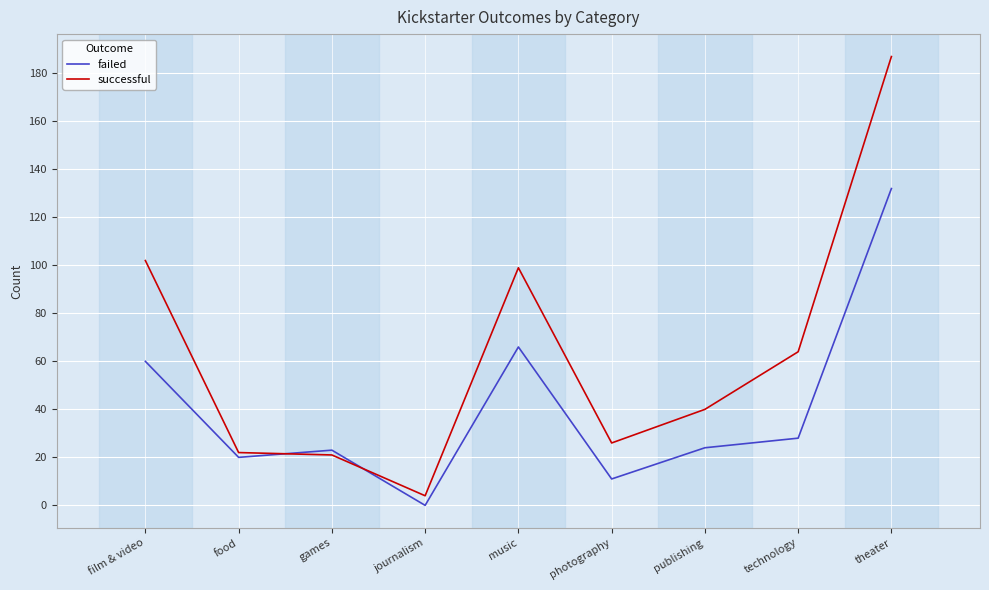

Rank the series by their maximum value, from lowest to highest.

failed, successful